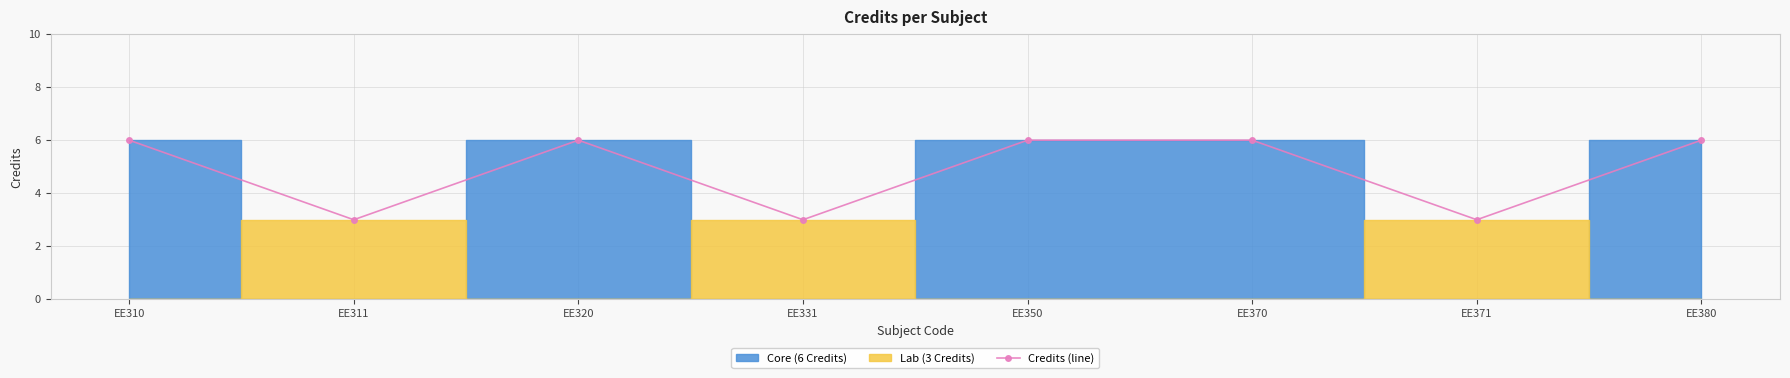

Between EE310 and EE371, which is larger?

EE310